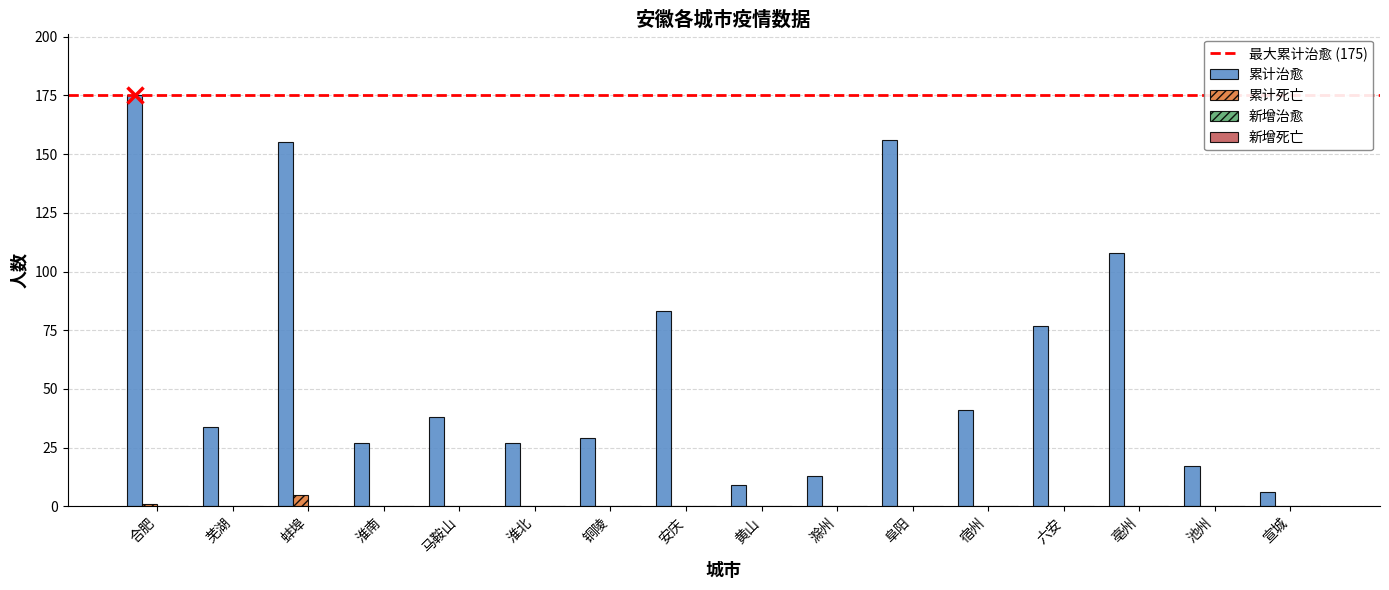

Which series has the largest total across all categories?

累计治愈